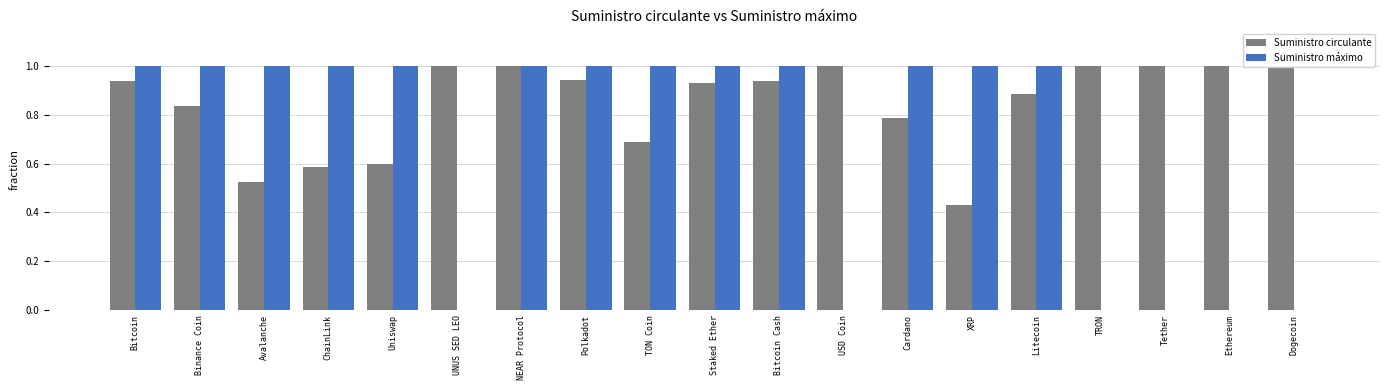

How many bars are there in total?

38